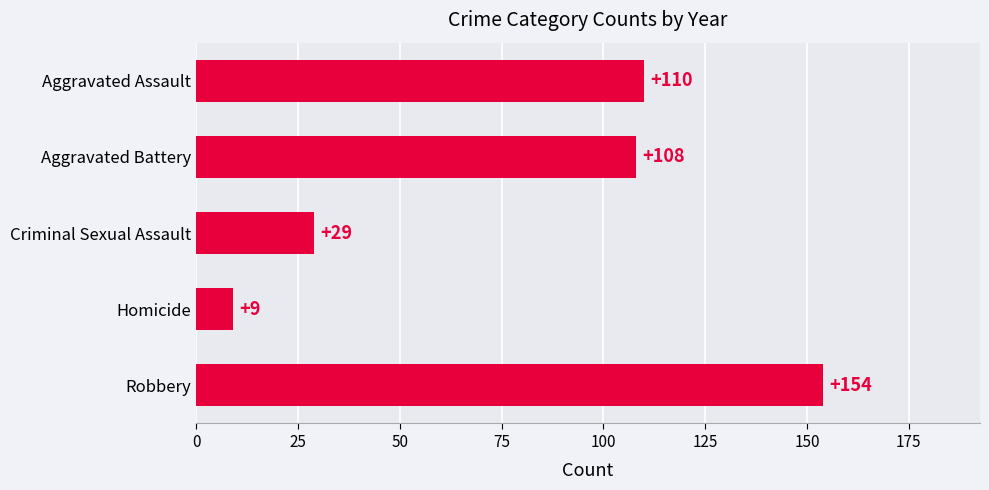

Rank the categories by value from highest to lowest.

Robbery, Aggravated Assault, Aggravated Battery, Criminal Sexual Assault, Homicide